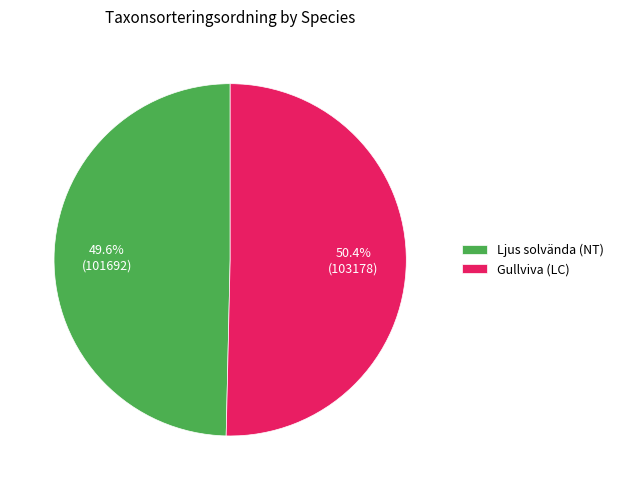

What is the largest slice in the pie chart?

Gullviva (LC)